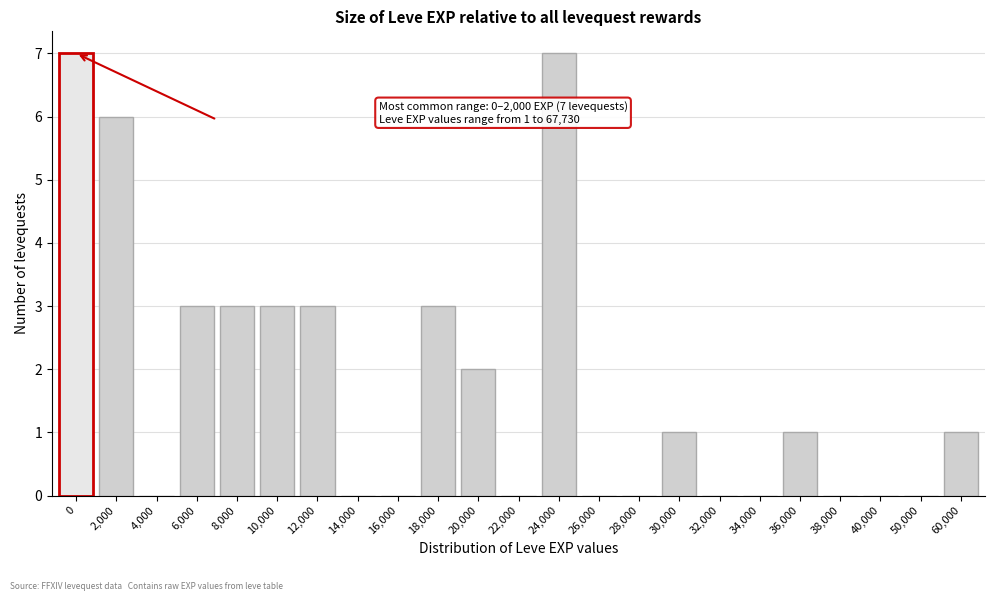

Reading left to right, list all the values displayed in this chart.

0=7	2,000=6	4,000=0	6,000=3	8,000=3	10,000=3	12,000=3	14,000=0	16,000=0	18,000=3	20,000=2	22,000=0	24,000=7	26,000=0	28,000=0	30,000=1	32,000=0	34,000=0	36,000=1	38,000=0	40,000=0	50,000=0	60,000=1